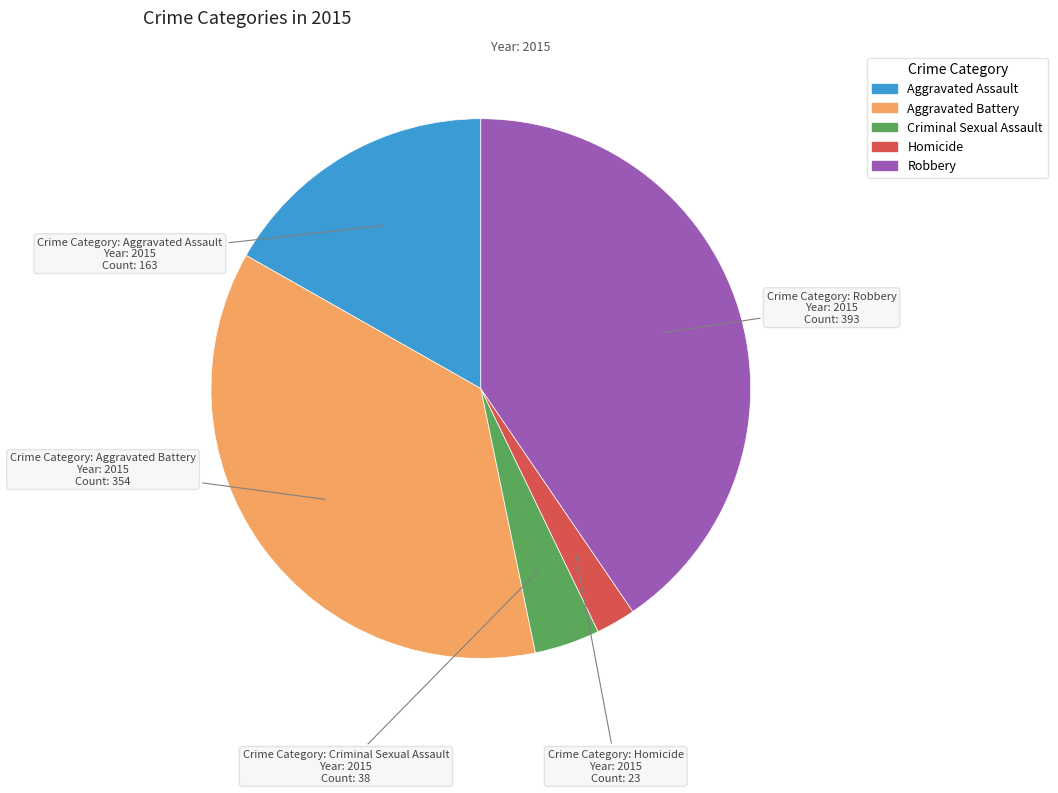

Is it true that Aggravated Battery is 36% of the pie?

True